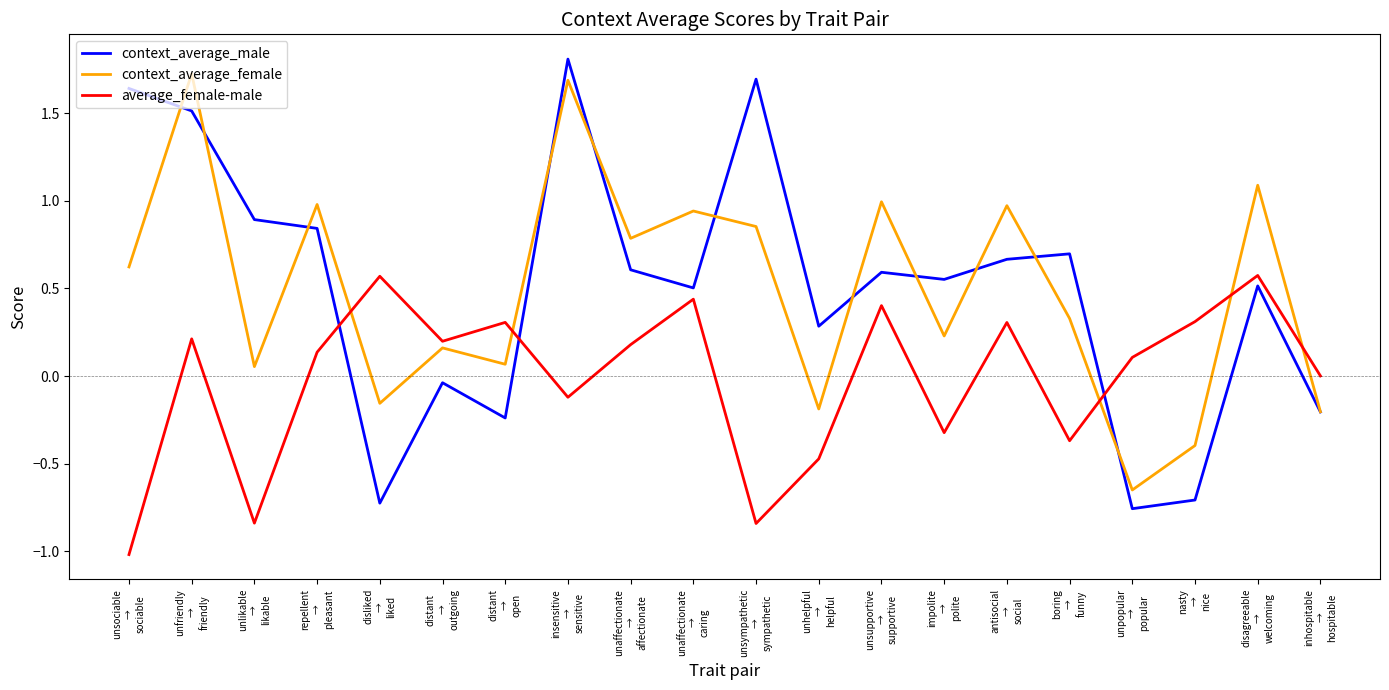

The average_female-male series shows 0.6 at disagreeable
→
welcoming. True or false?

True